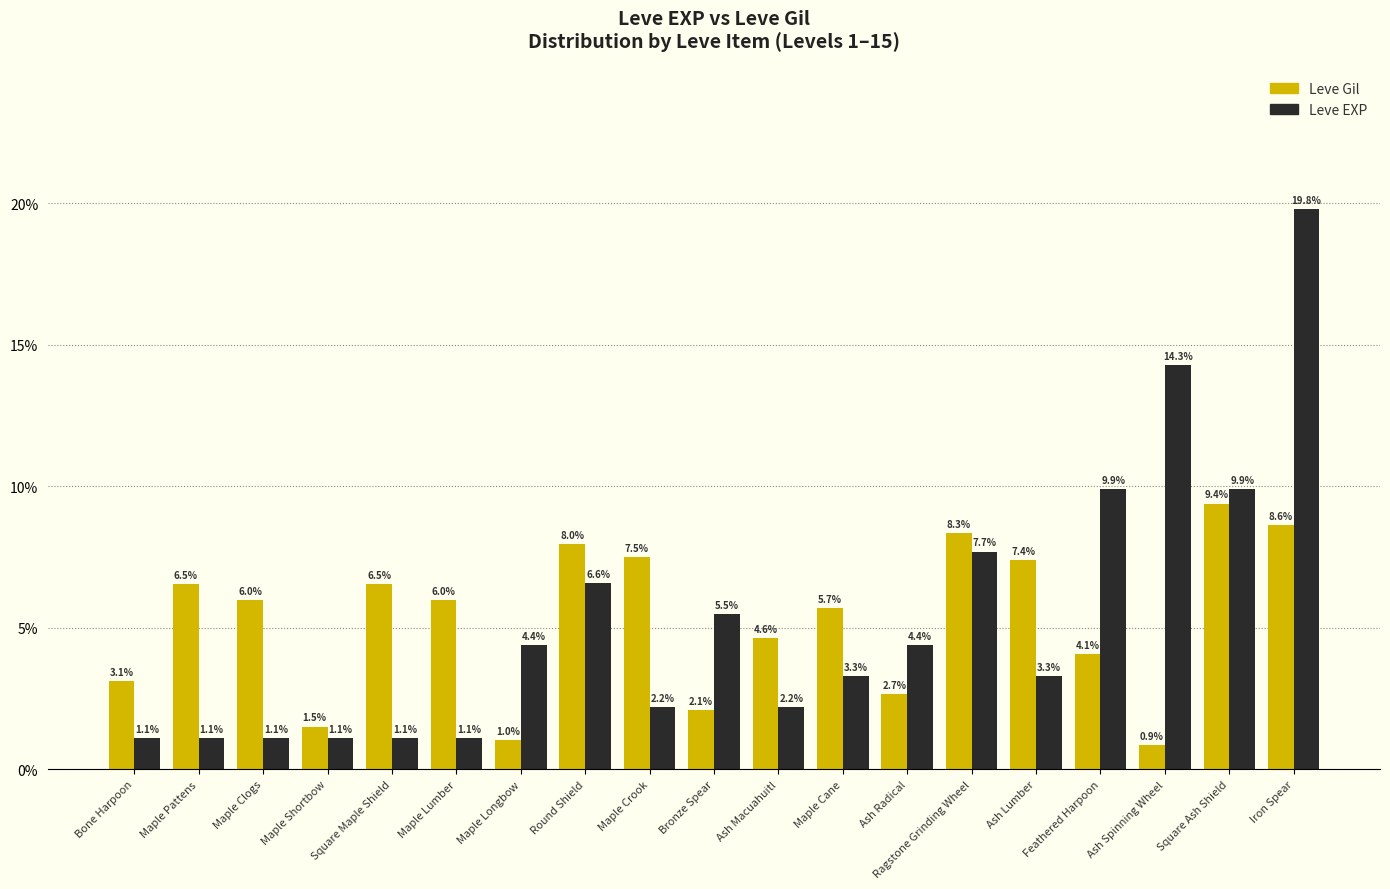

What is the total value across all series at Maple Lumber?

7.1